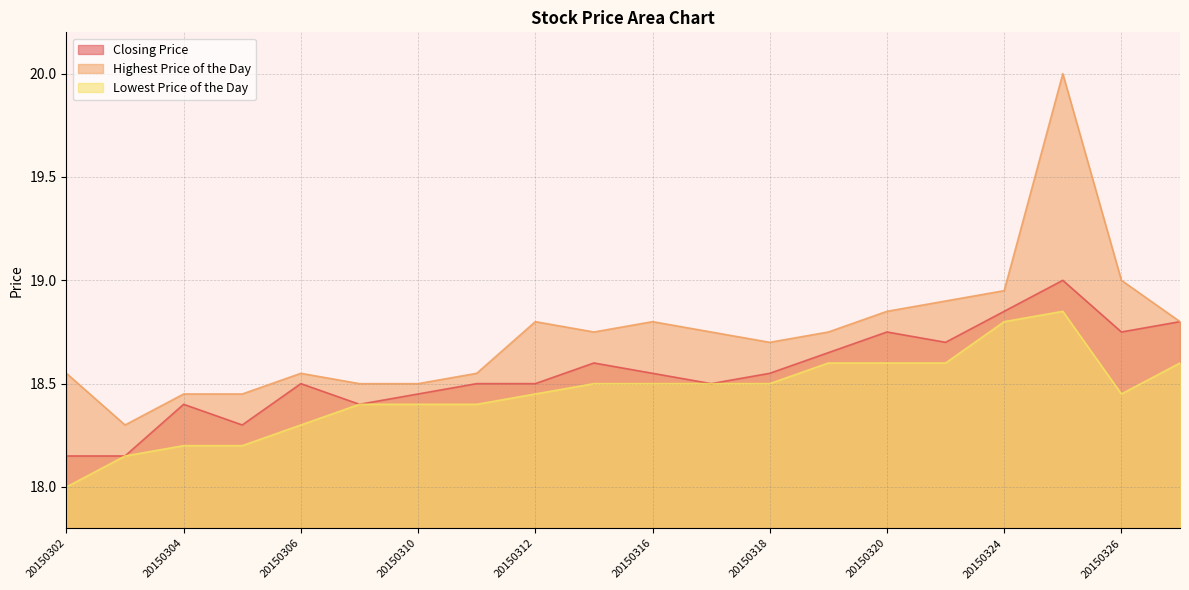

Is the value of Lowest Price of the Day at 20150325 greater than the value of Closing Price at 20150305?

Yes